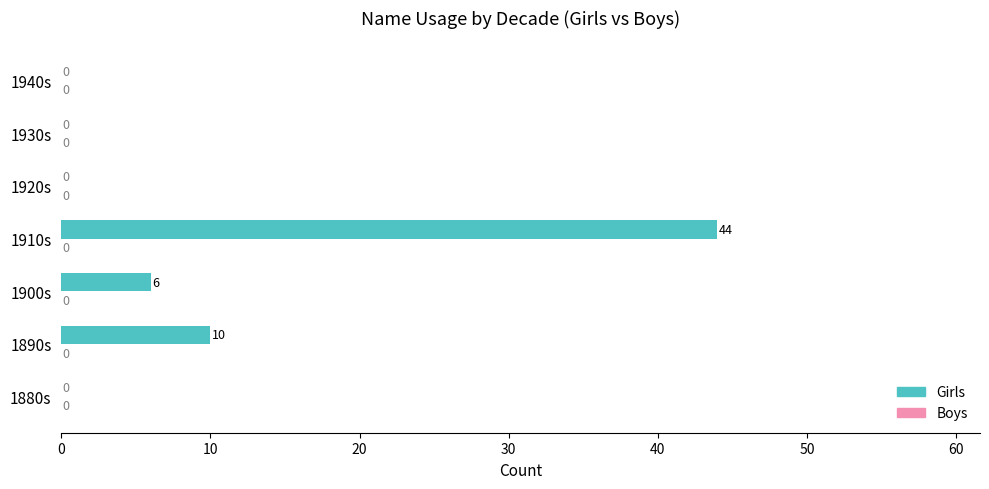

The chart shows a value of 44 at 1910s. True or false?

True